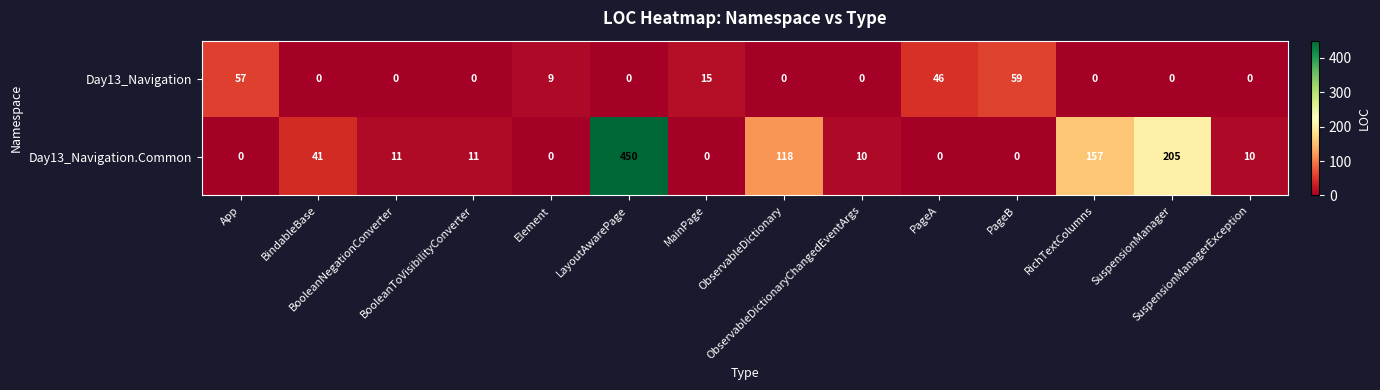

What is the average value of the Day13_Navigation series?

13